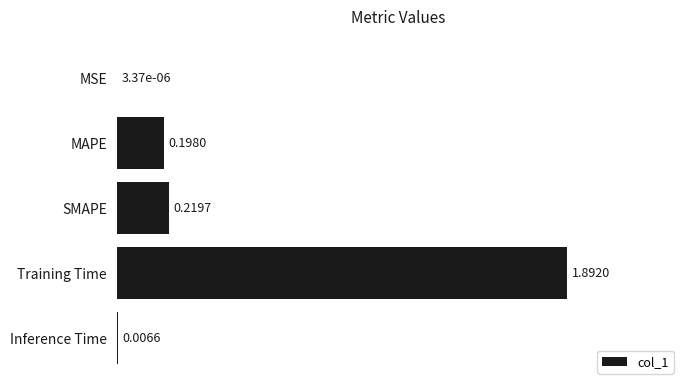

Which category has the highest value across all series?

Training Time